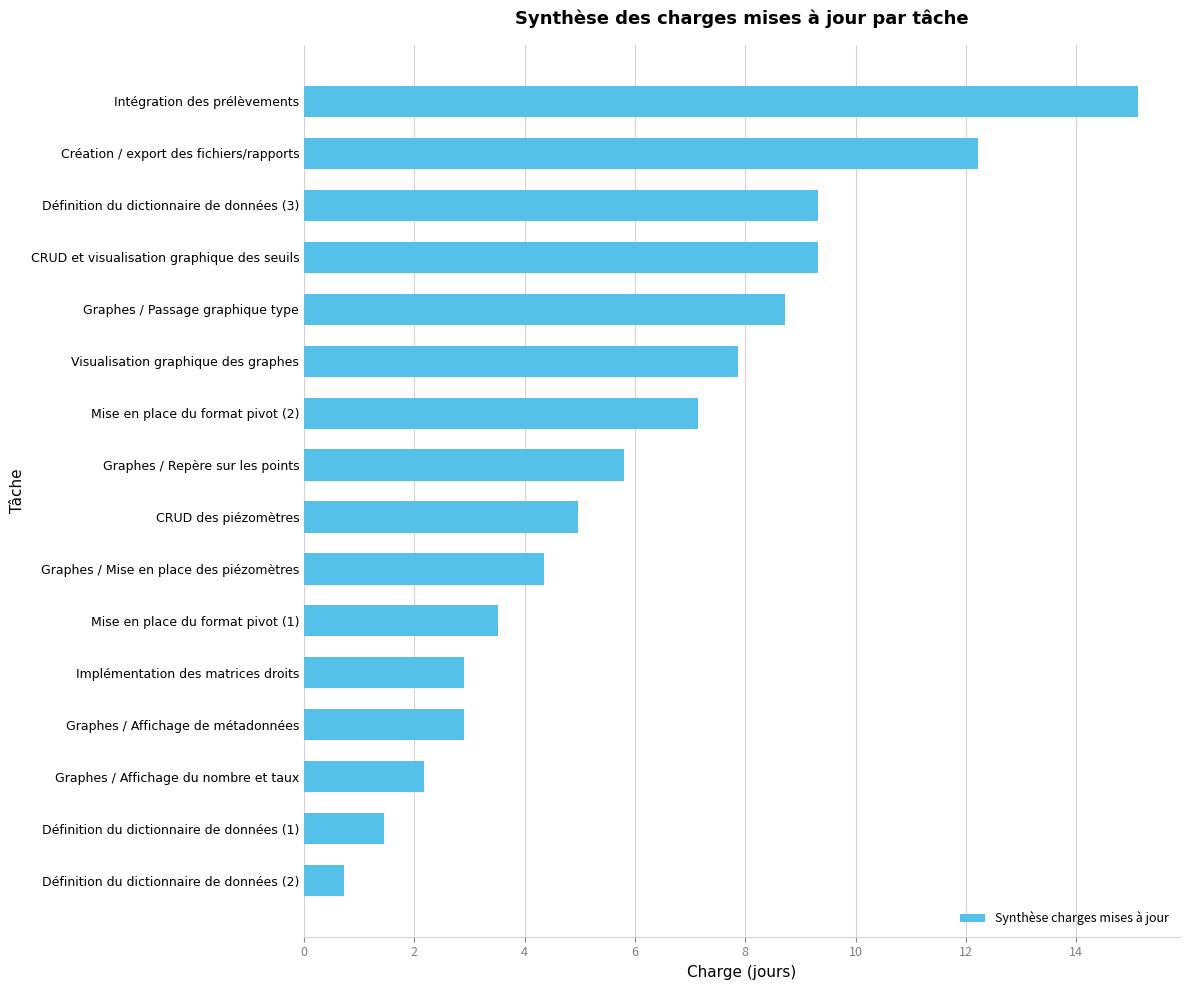

Does the chart contain any negative values?

No